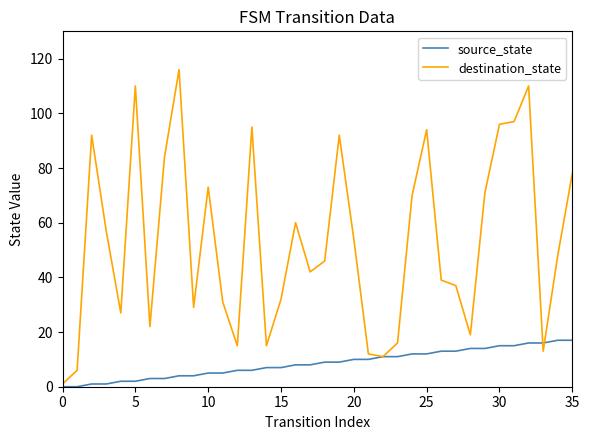

What is the greatest value displayed?

116